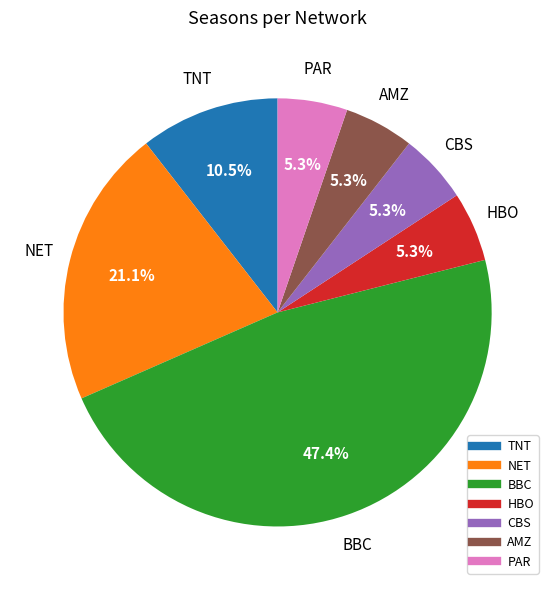

How many segments does this pie chart have?

7